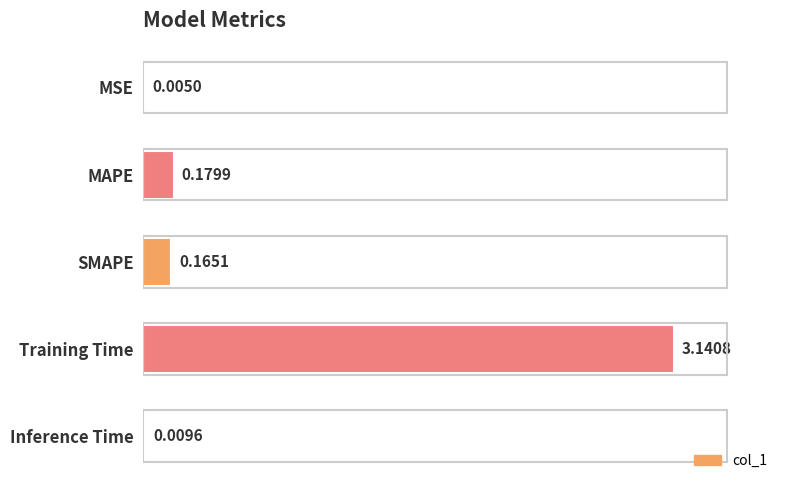

Are the bars horizontal?

Yes